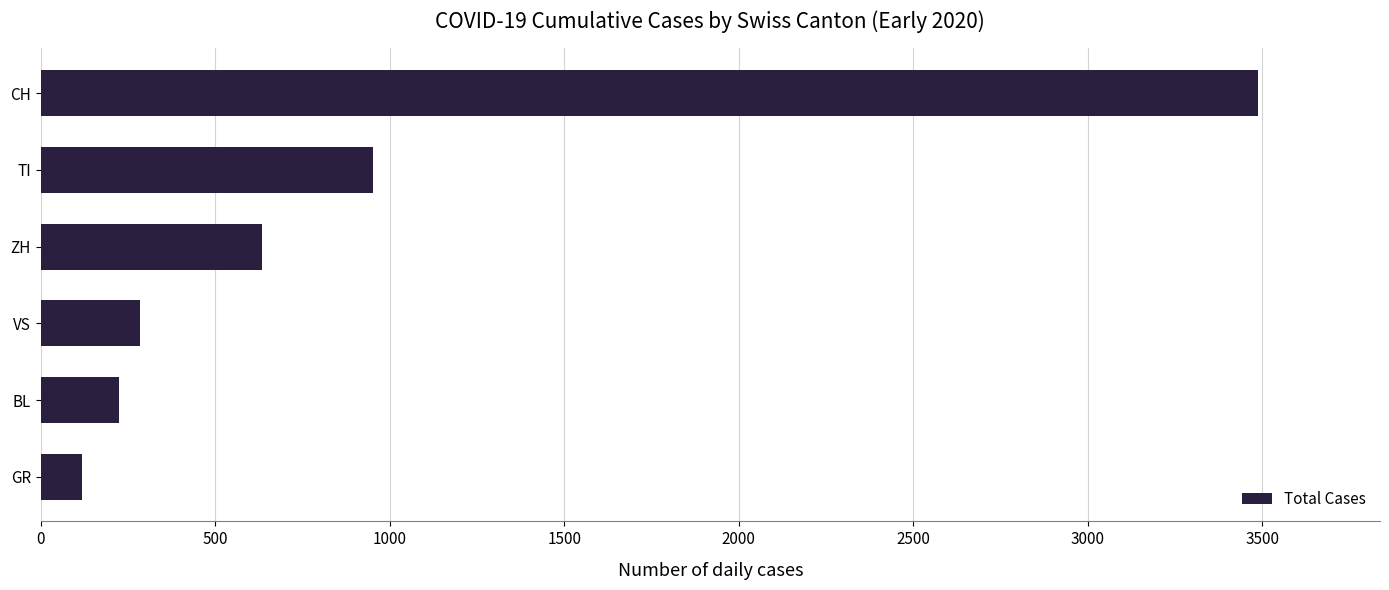

Is it true that the value at ZH is 633?

True